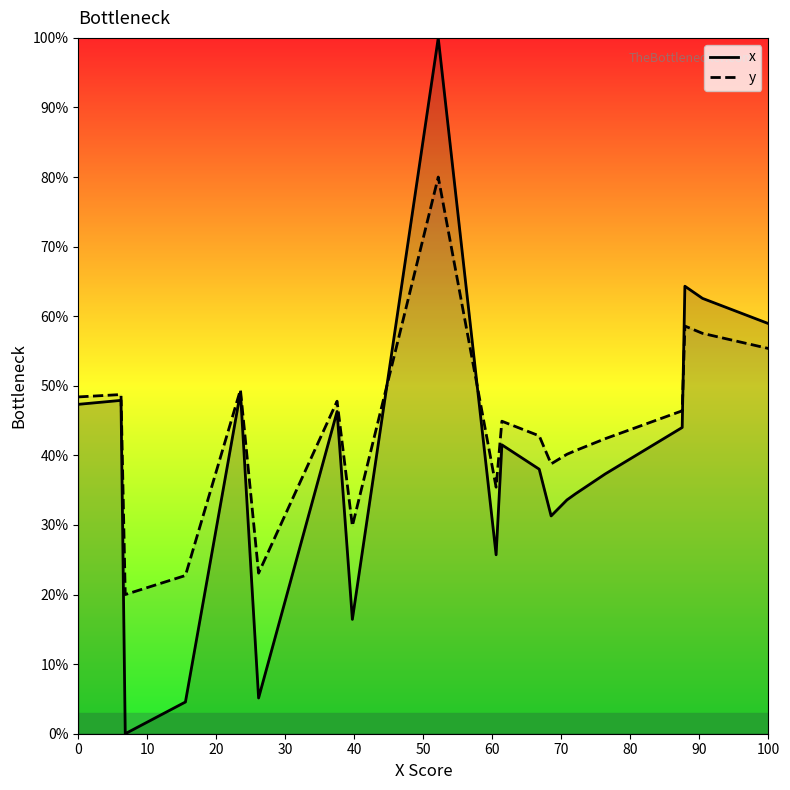

The y series shows 55.4 at 100. True or false?

True